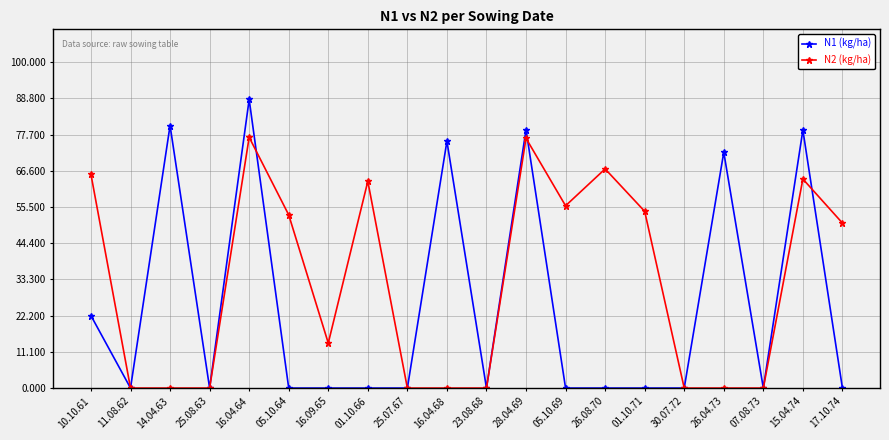

What is the label of the 8th point from the left?

01.10.66